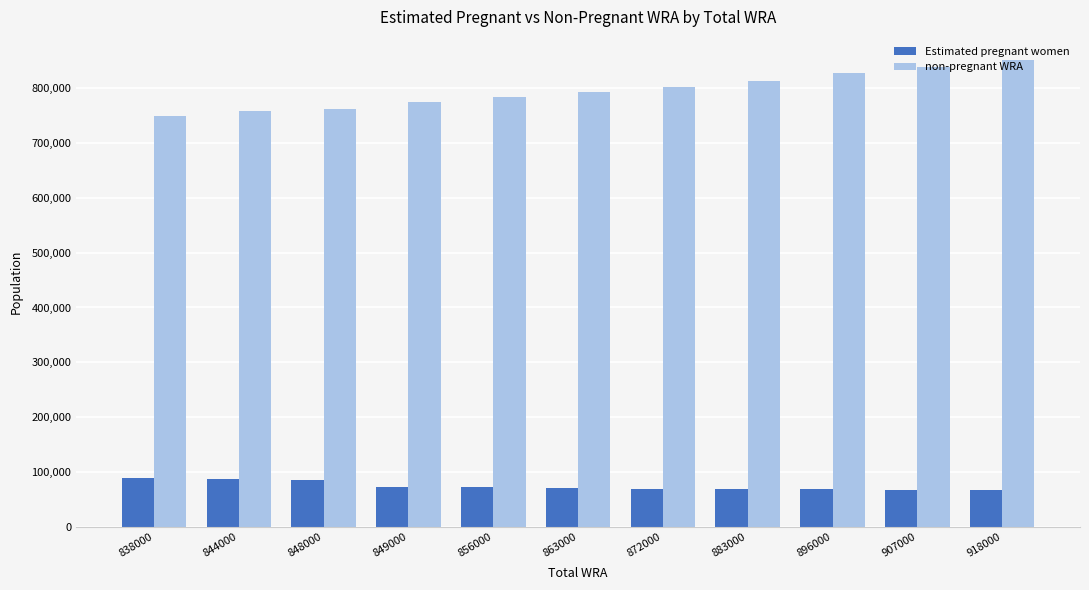

What are all the series names shown in the legend?

Estimated pregnant women, non-pregnant WRA